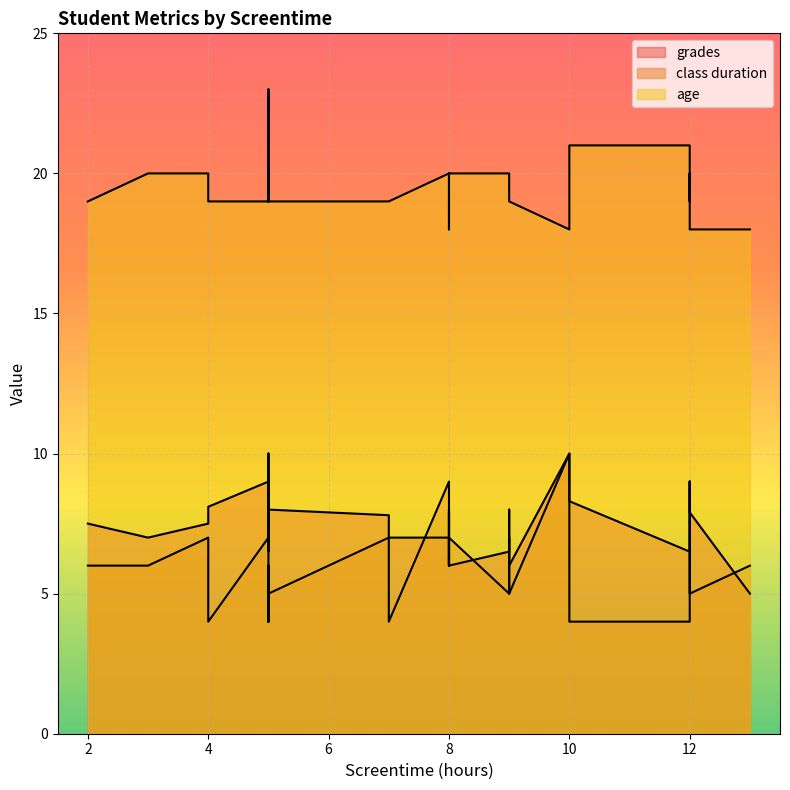

Between 5 and 9, which series saw the biggest shift?

grades